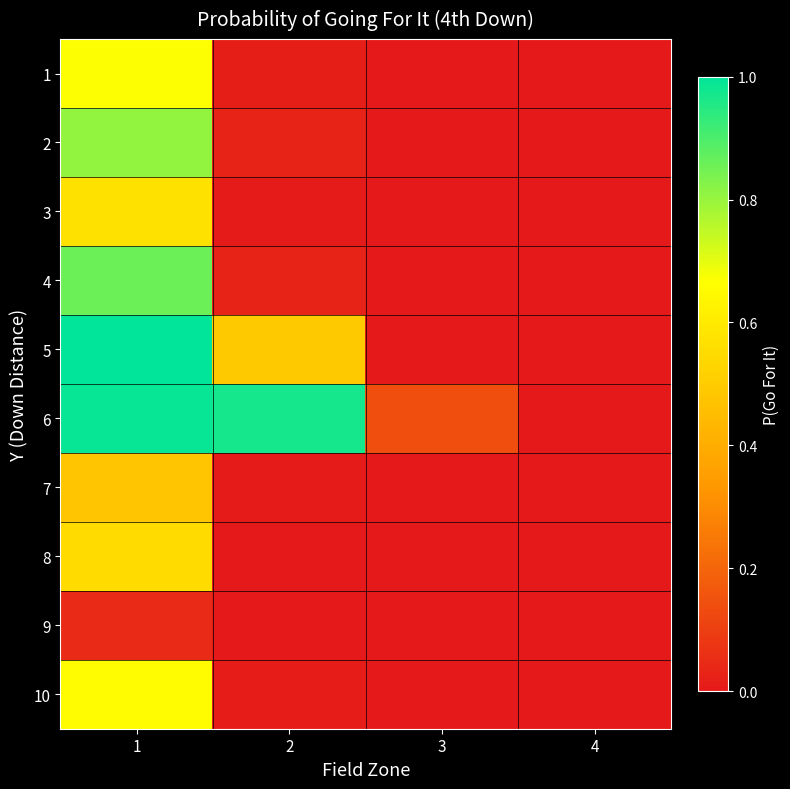

At which category is the sum across all series the highest?

1